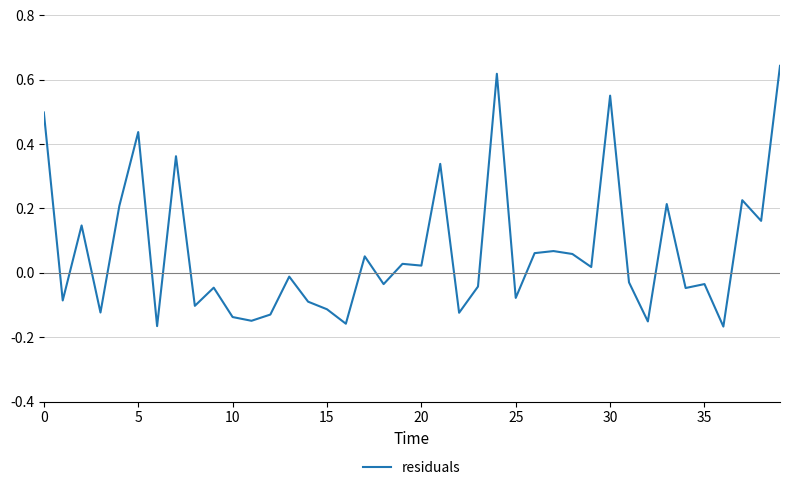

Does the chart display data point markers on the line(s)?

No